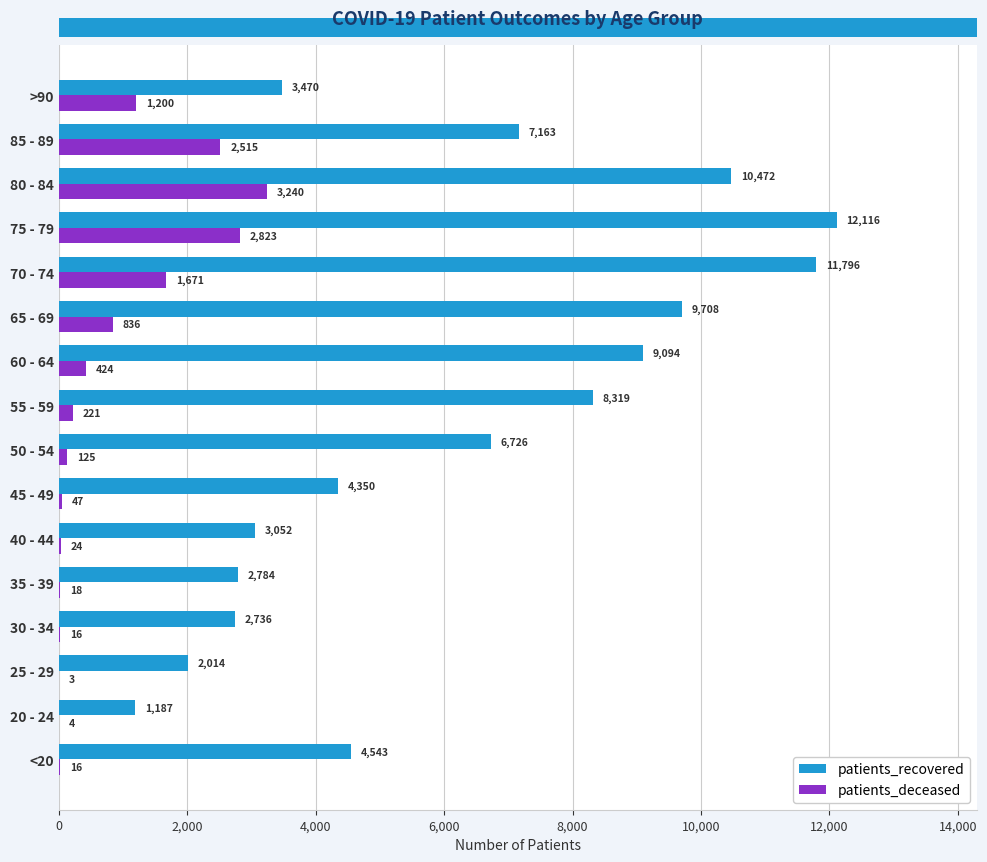

Is it true that patients_recovered equals 1134 at 25 - 29?

False